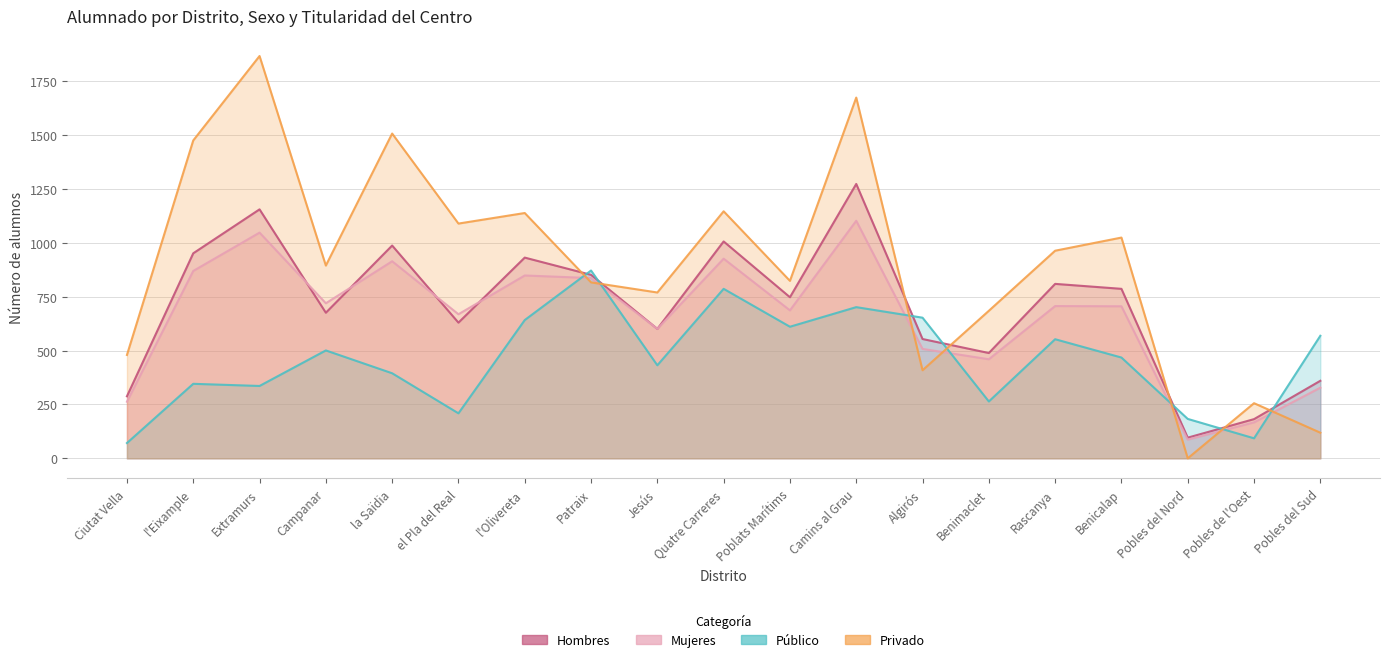

How many lines are shown in the chart?

4